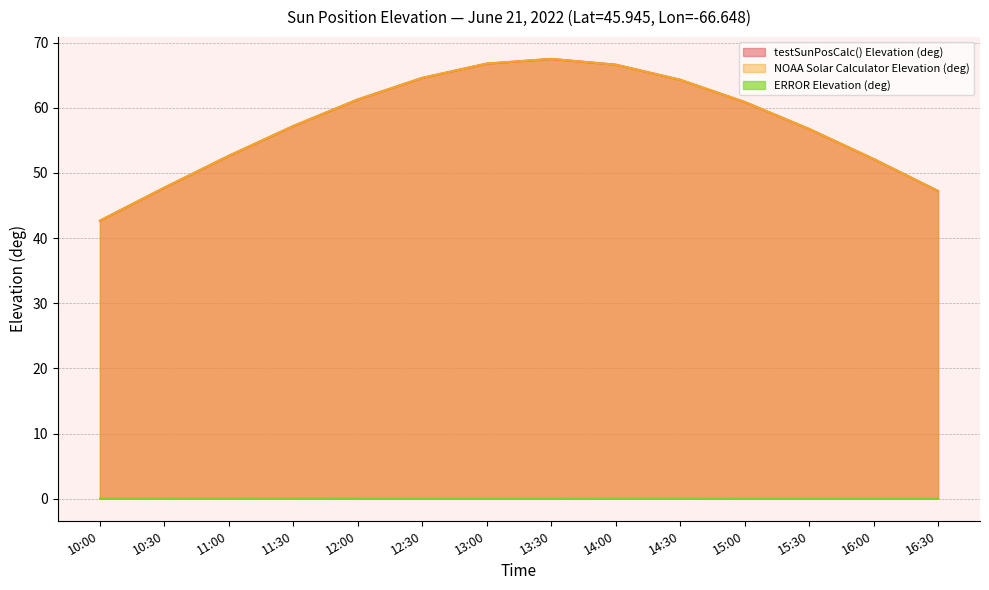

What is the value of the NOAA Solar Calculator Elevation (deg) point at the 11th from the left?

60.9